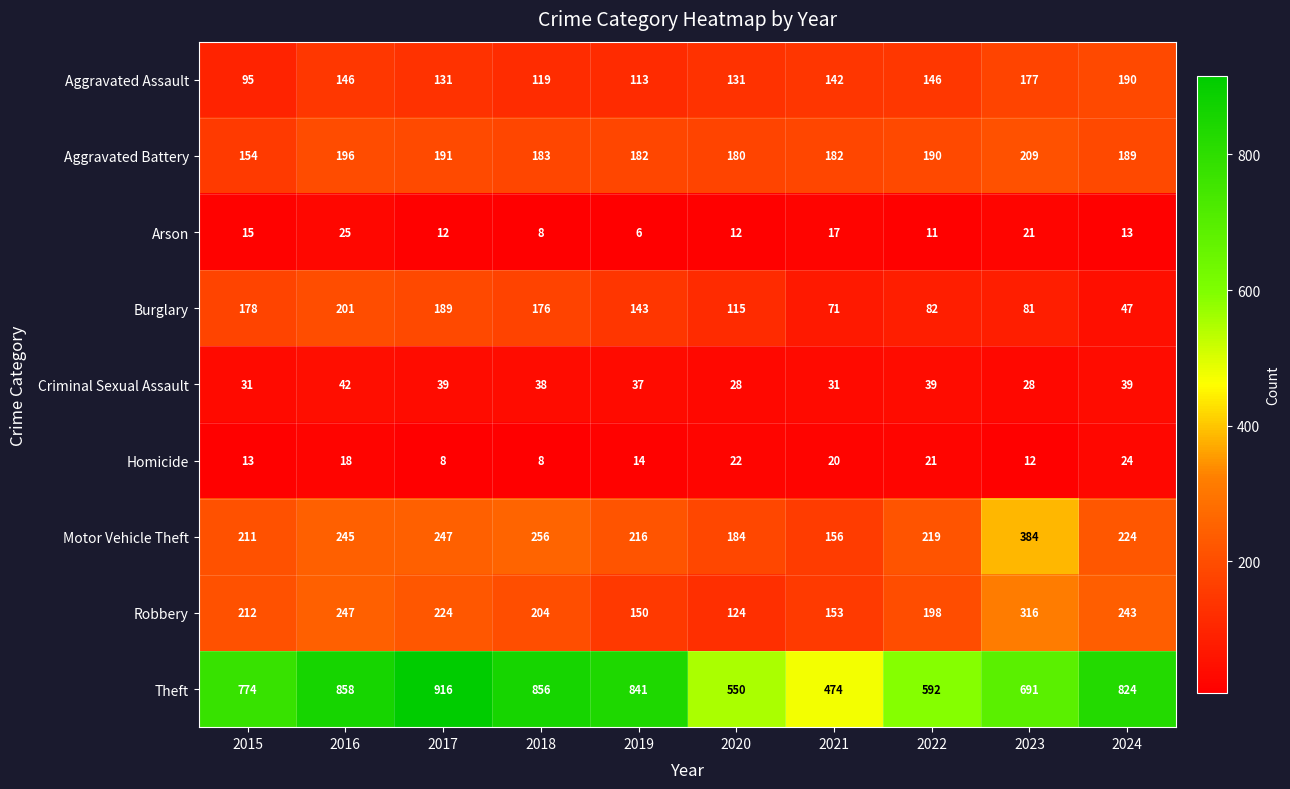

List the series in order of their peak value, highest first.

Theft, Motor Vehicle Theft, Robbery, Aggravated Battery, Burglary, Aggravated Assault, Criminal Sexual Assault, Arson, Homicide